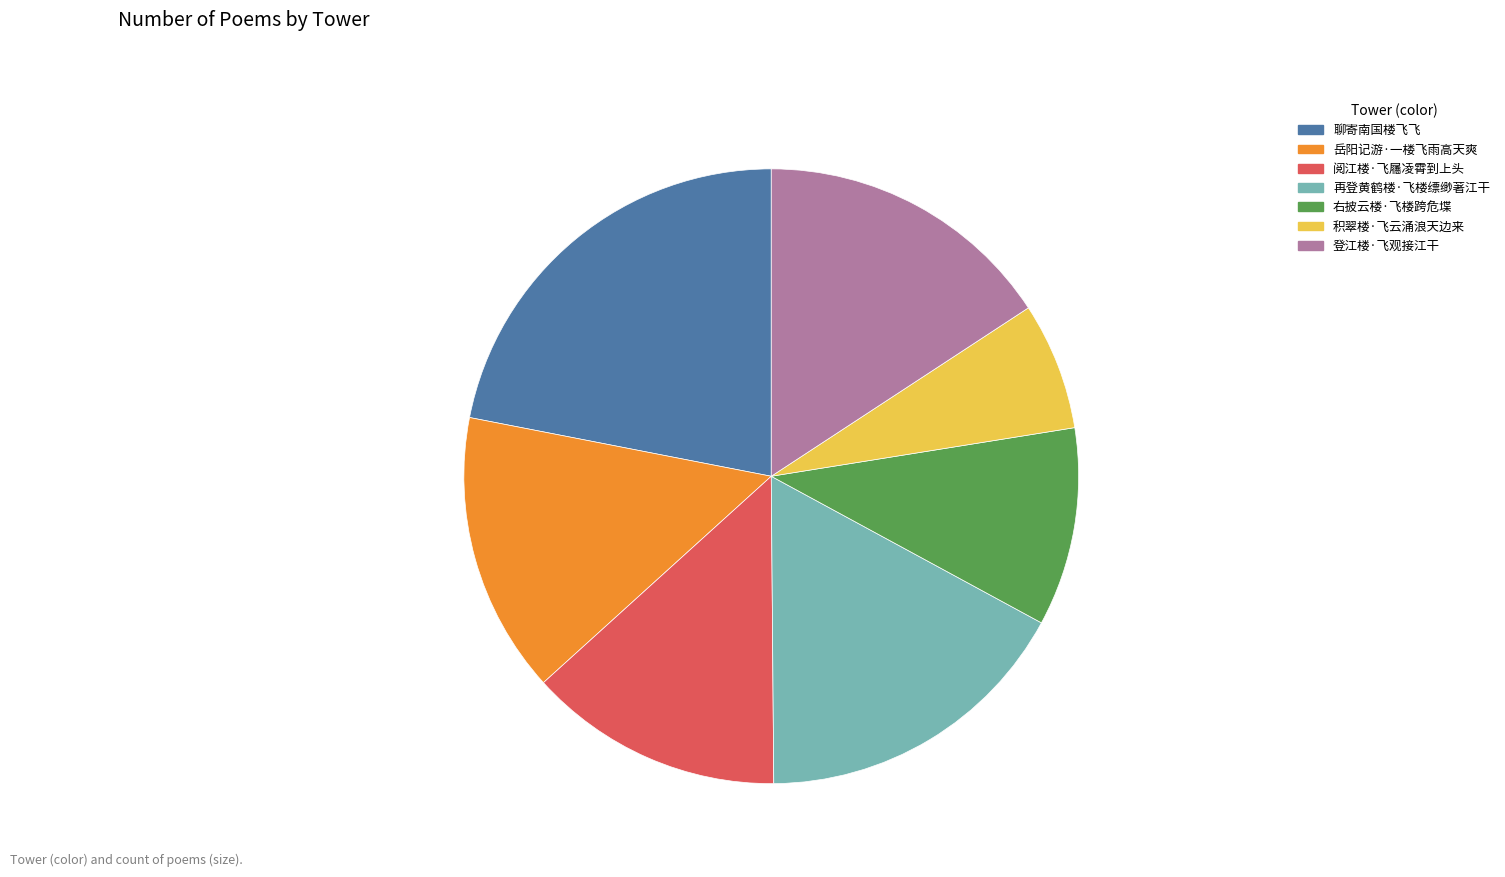

Which has a higher value, 阅江楼·飞屩凌霄到上头 or 聊寄南国楼飞飞?

聊寄南国楼飞飞